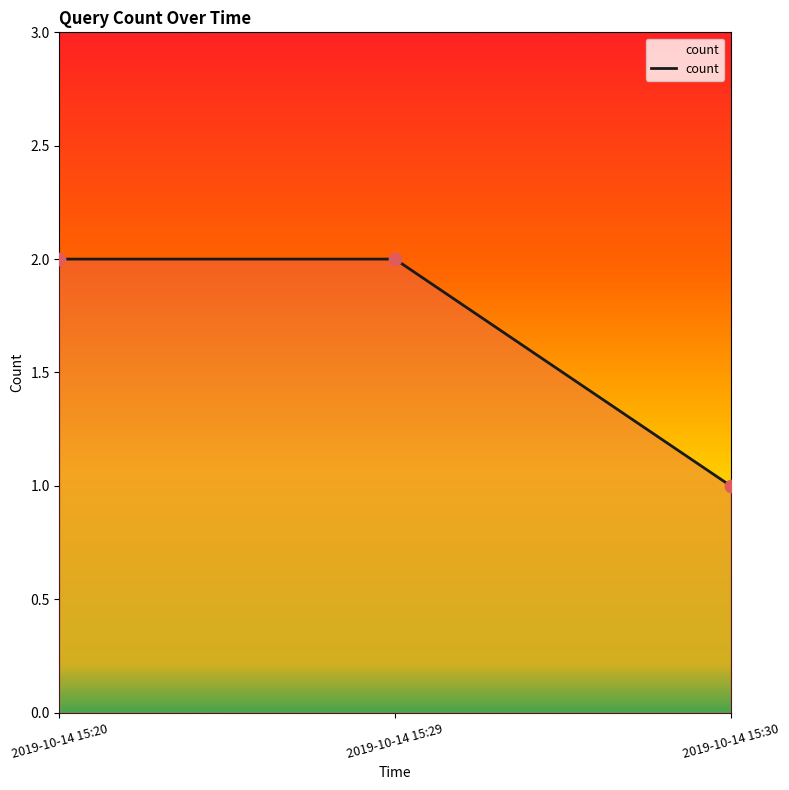

What is the change in value from 2019-10-14 15:29 to 2019-10-14 15:30?

-1